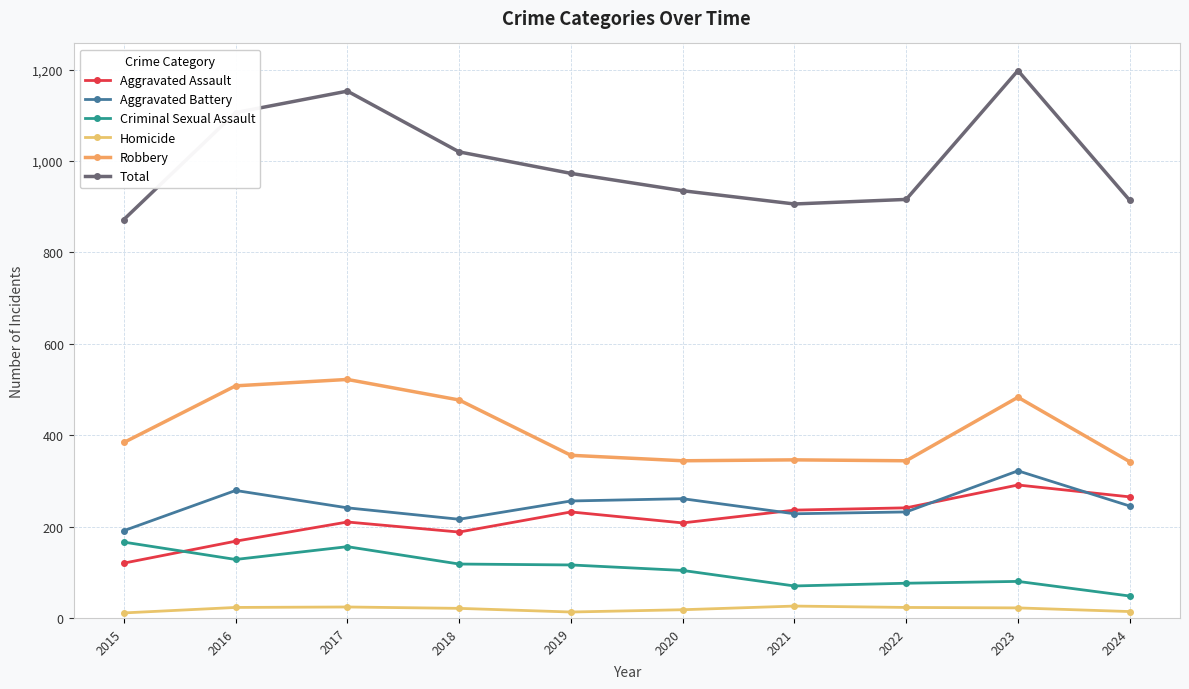

How many lines are shown in the chart?

6